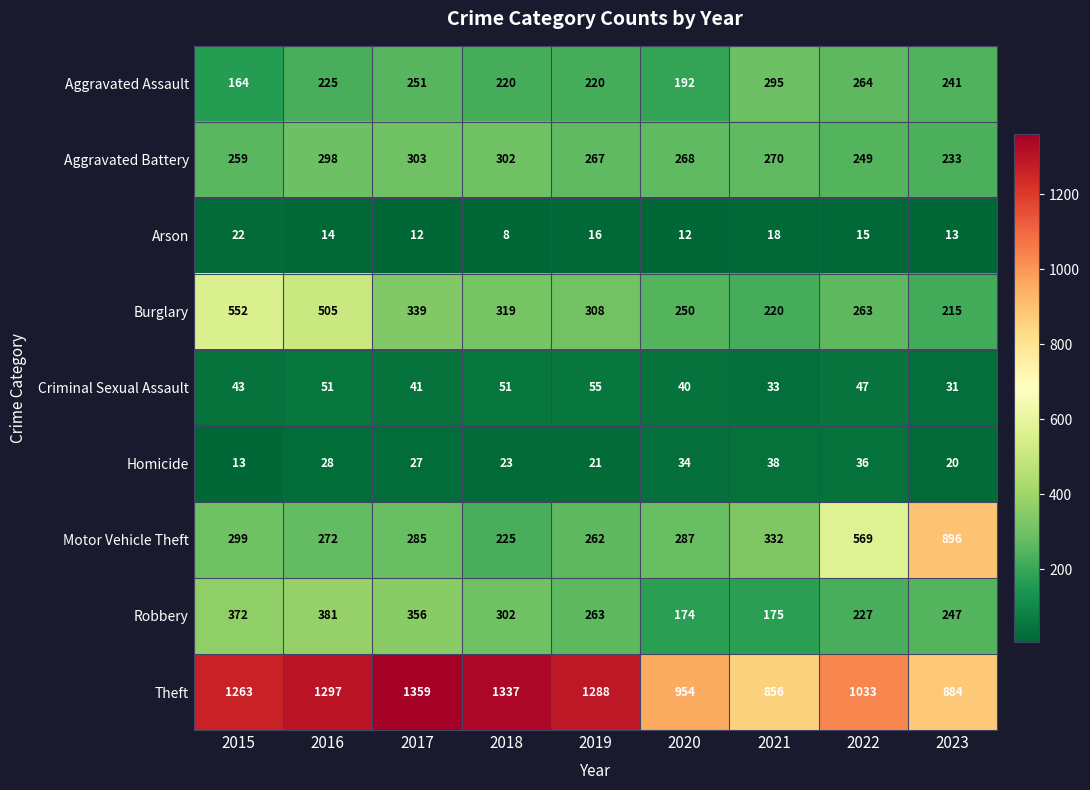

Which series has the largest total across all categories?

Theft